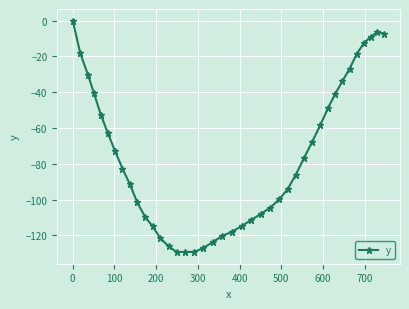

What is the difference between the maximum and minimum values?

129.3